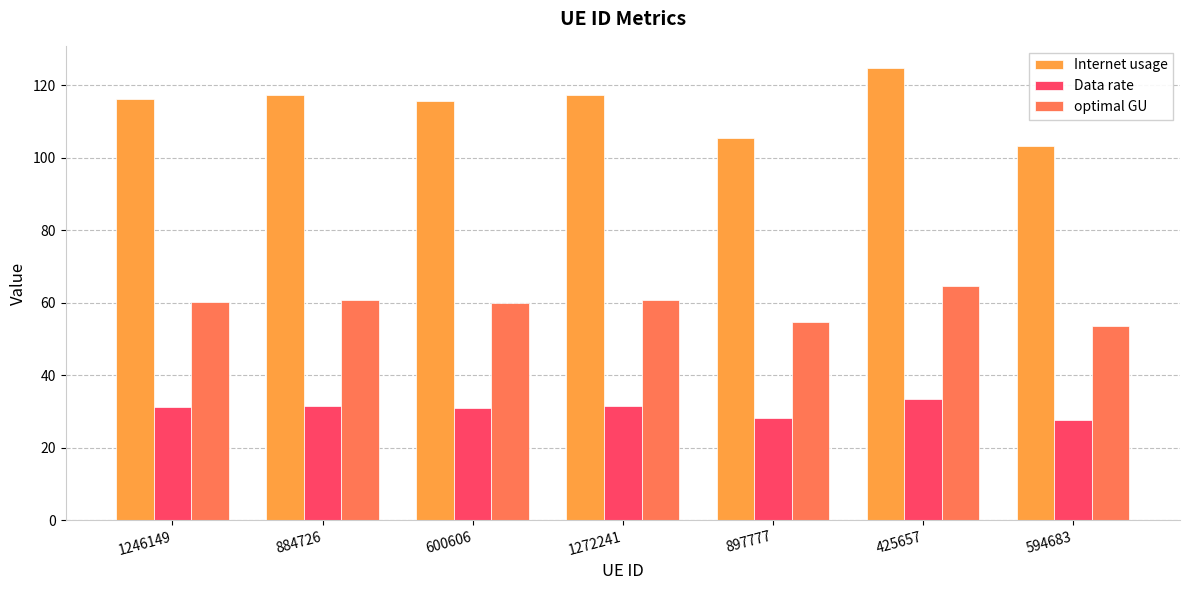

What is the difference between the second highest and minimum values in the Data rate series?

3.8